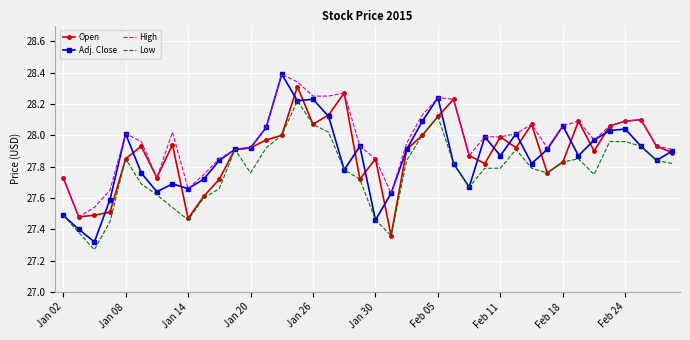

Which series has the largest total across all categories?

High